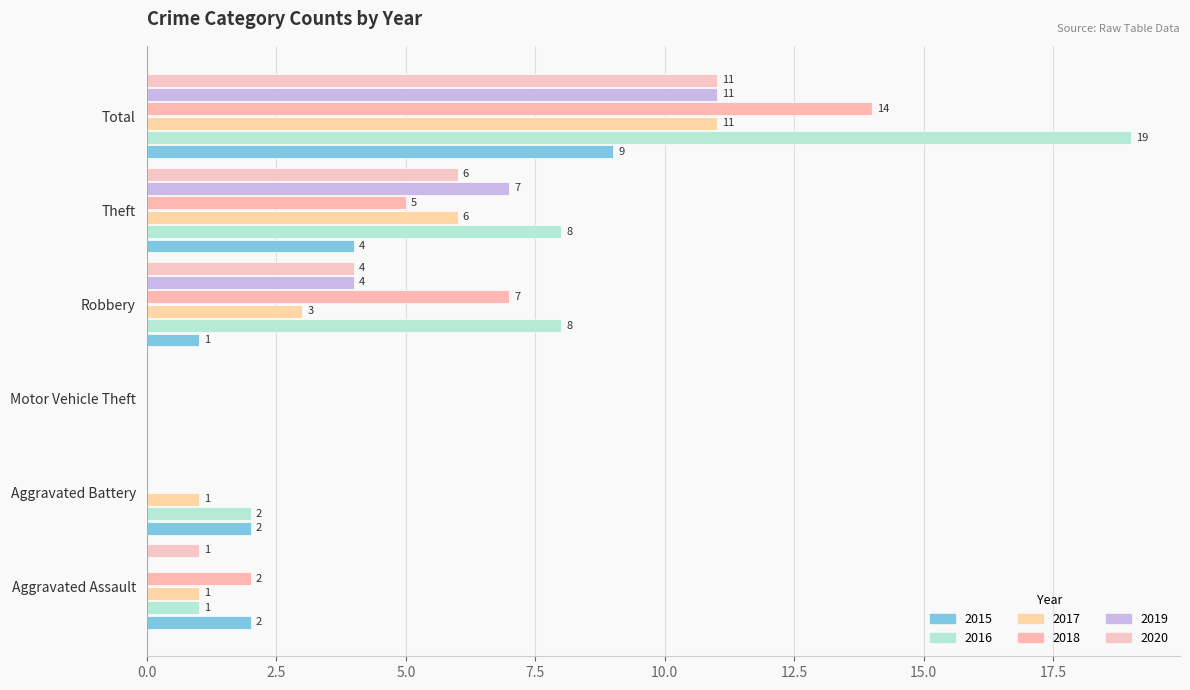

Where is 2019 nearest to the value 5?

Robbery